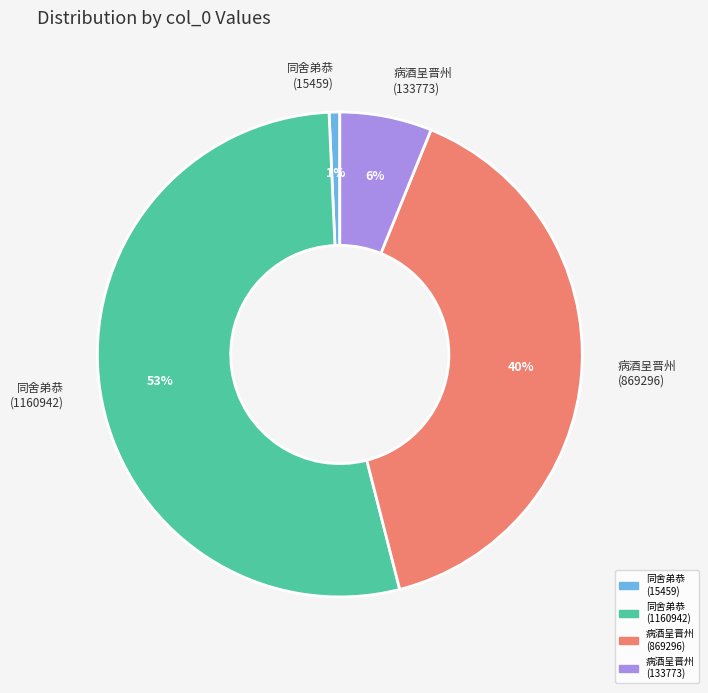

Rank the categories by value from highest to lowest.

同舍弟恭 (1160942), 病酒呈晋州 (869296), 病酒呈晋州 (133773), 同舍弟恭 (15459)